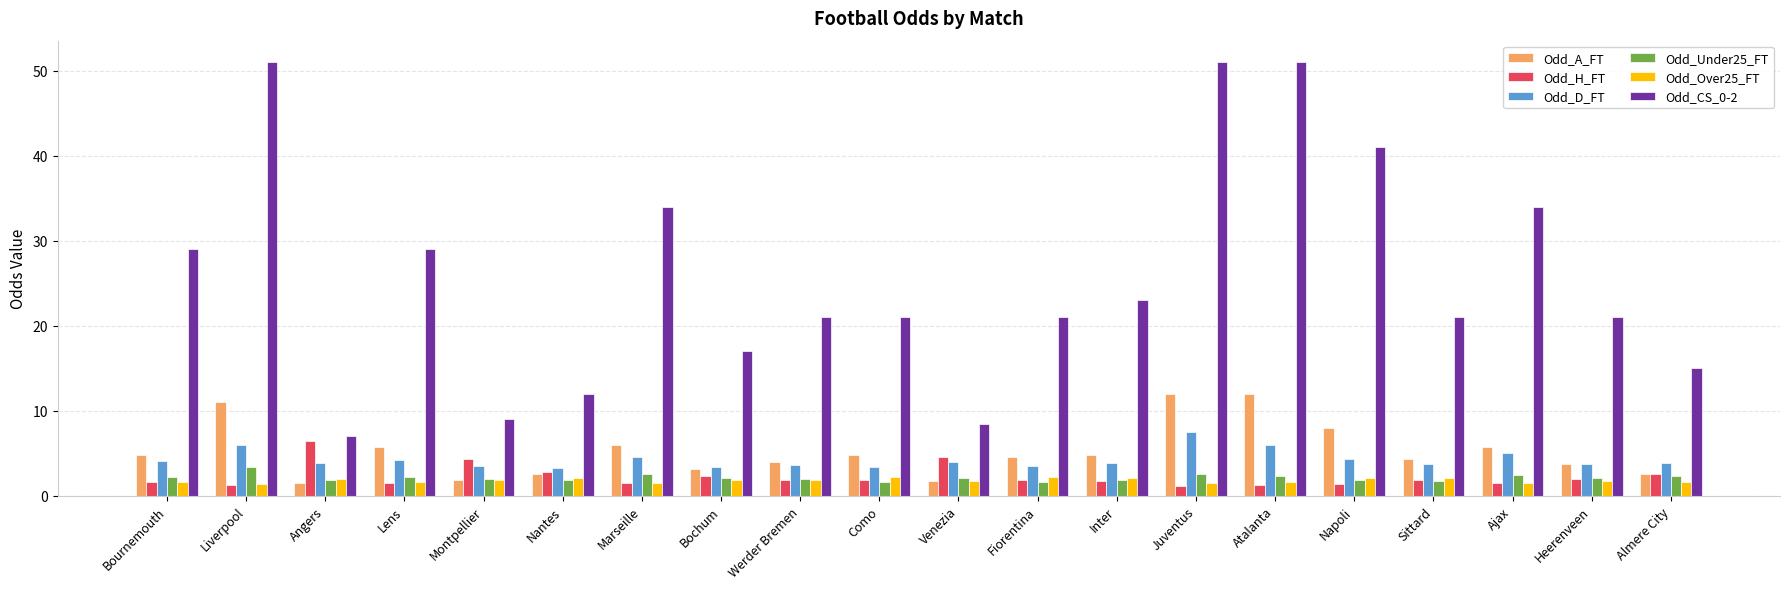

Read the Odd_Under25_FT value at Montpellier.

2.0